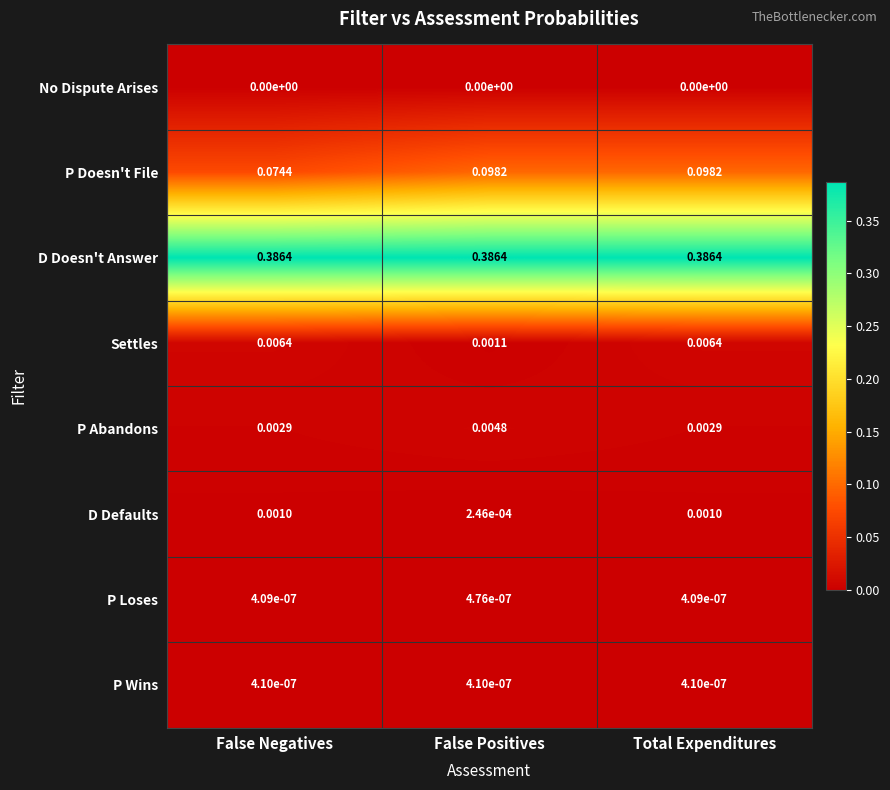

At how many categories does at least one series exceed 0?

3